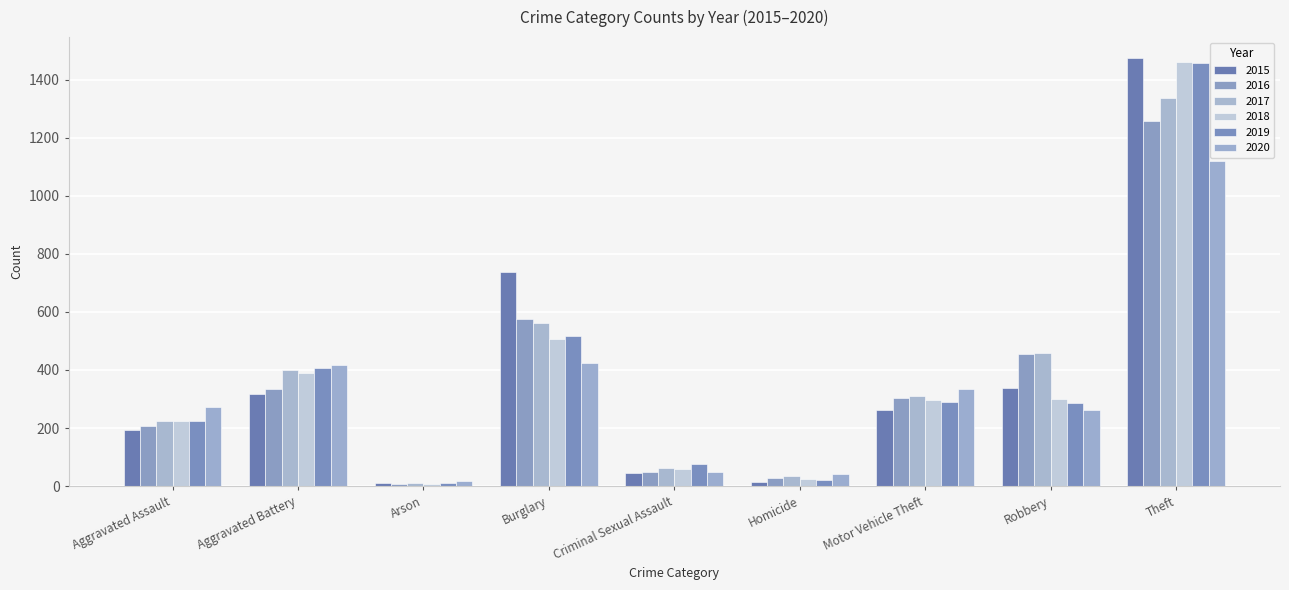

Rank the series at Theft from lowest to highest value.

2020, 2016, 2017, 2019, 2018, 2015